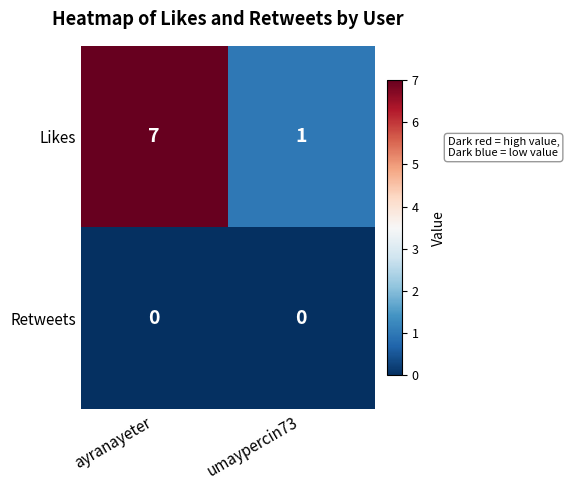

List the series in order of their peak value, highest first.

Likes, Retweets